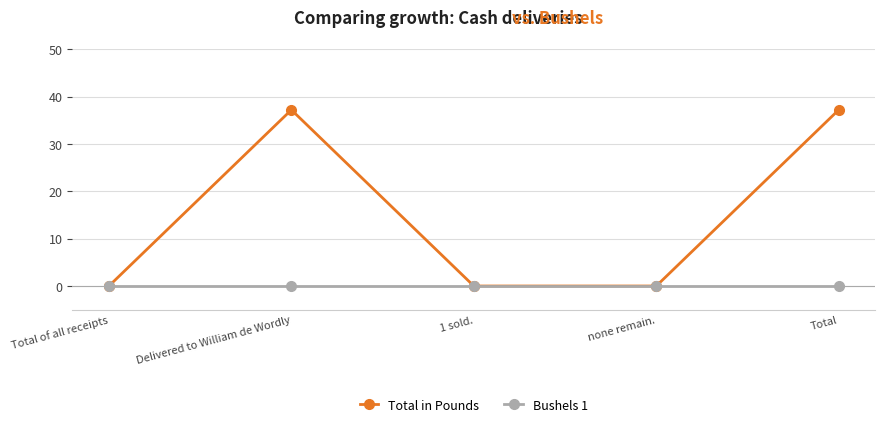

Reading right to left, what are all the values shown in this chart?

Total in Pounds: 37.2	0.0	0.0	37.2	0.0
Bushels 1: 0.0	0.0	0.0	0.0	0.0